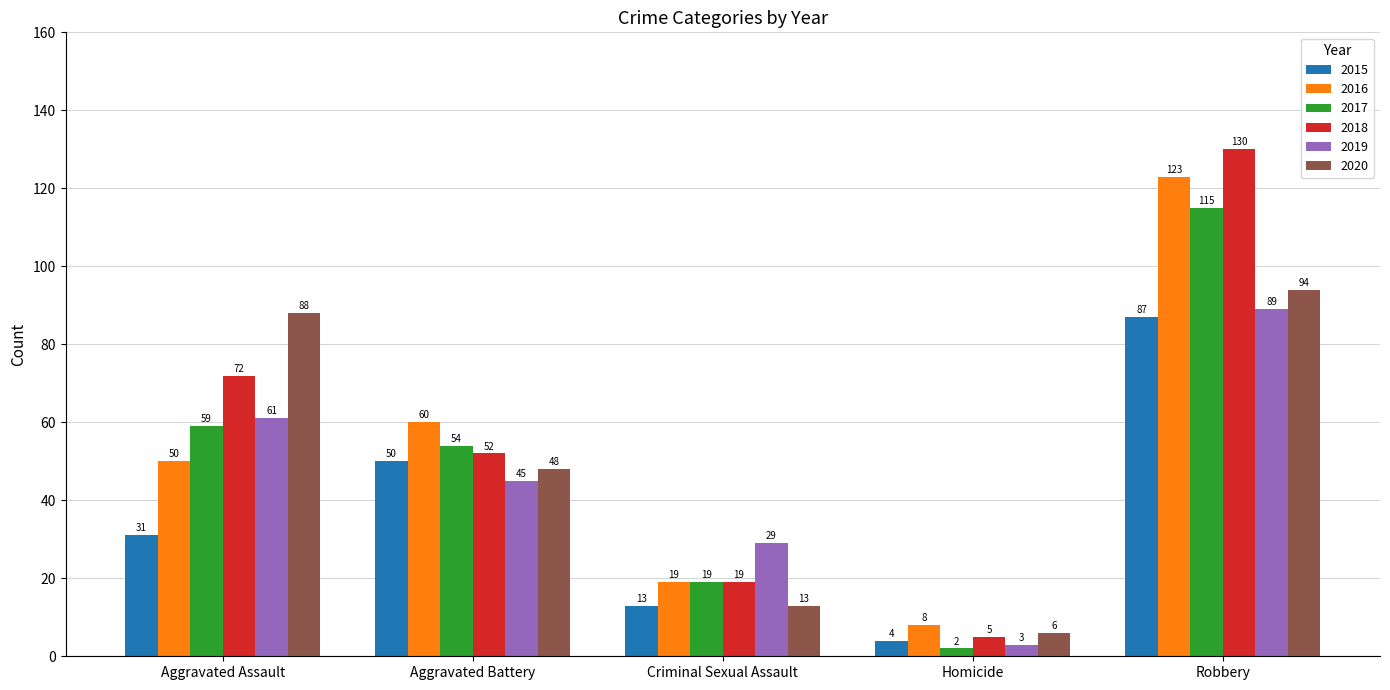

What is the approximate value of 2018 at Robbery, to the nearest 10?

130